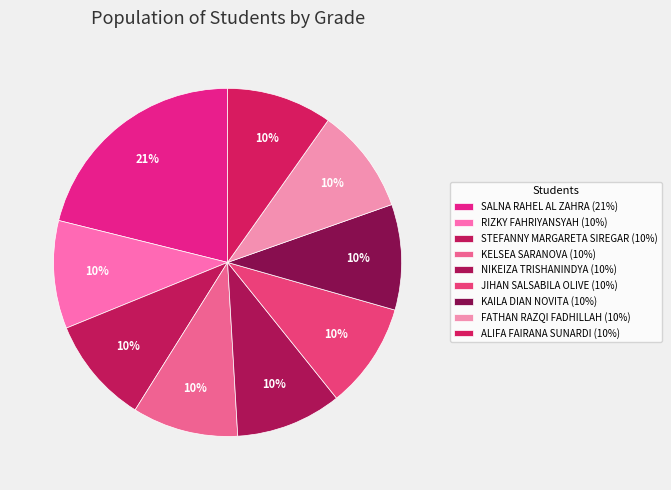

To the nearest percent, what is the difference between the largest and smallest slice percentages?

11%